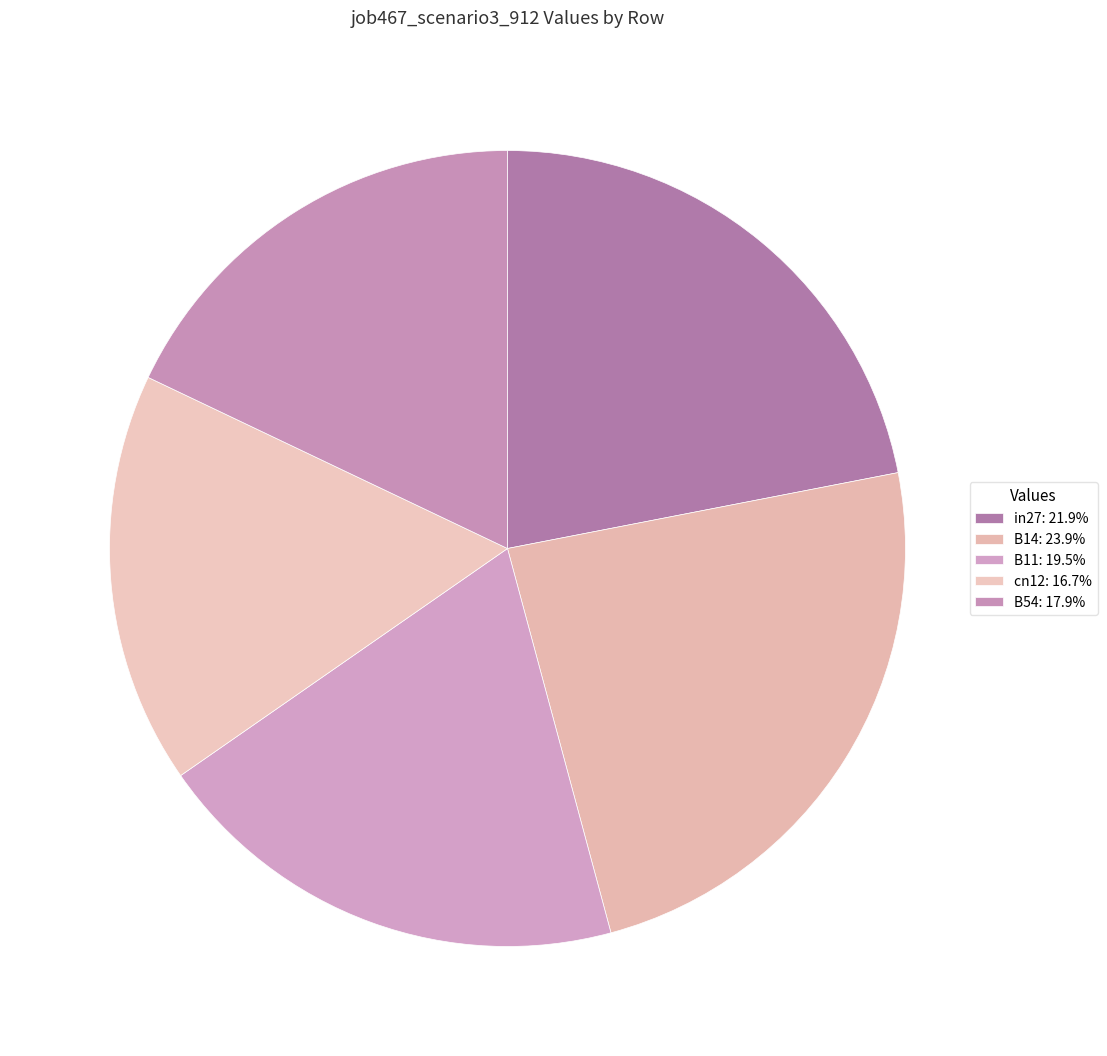

How many segments does this pie chart have?

5